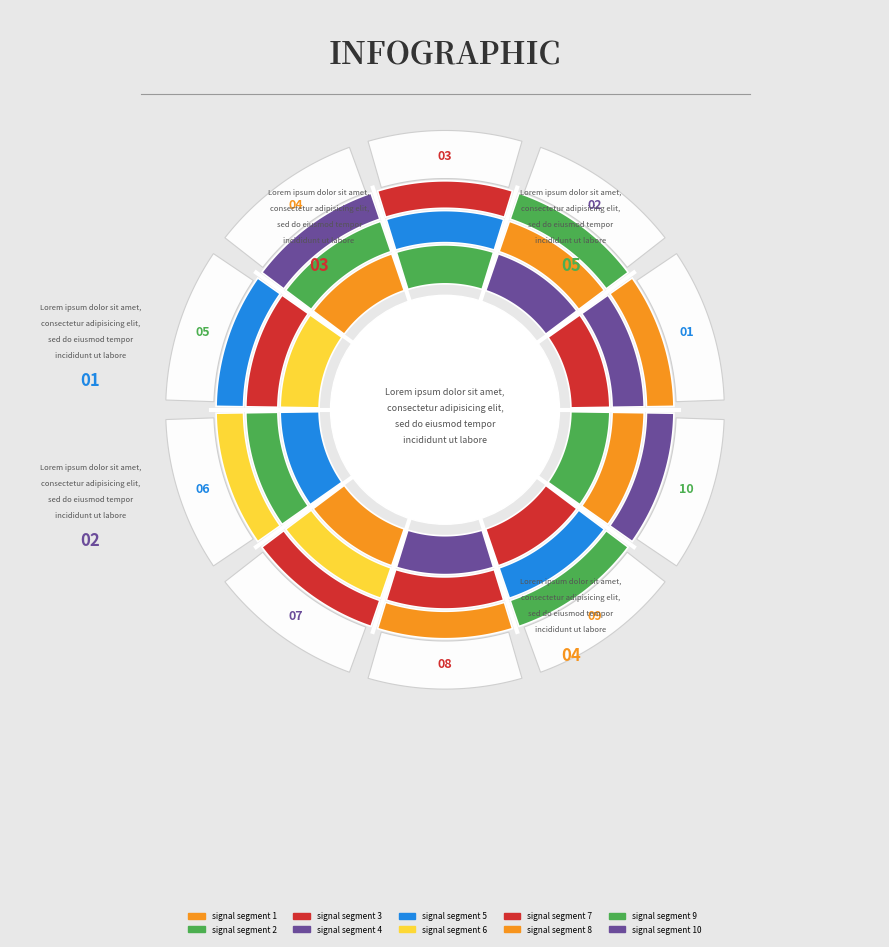

Does any single category account for the majority?

No